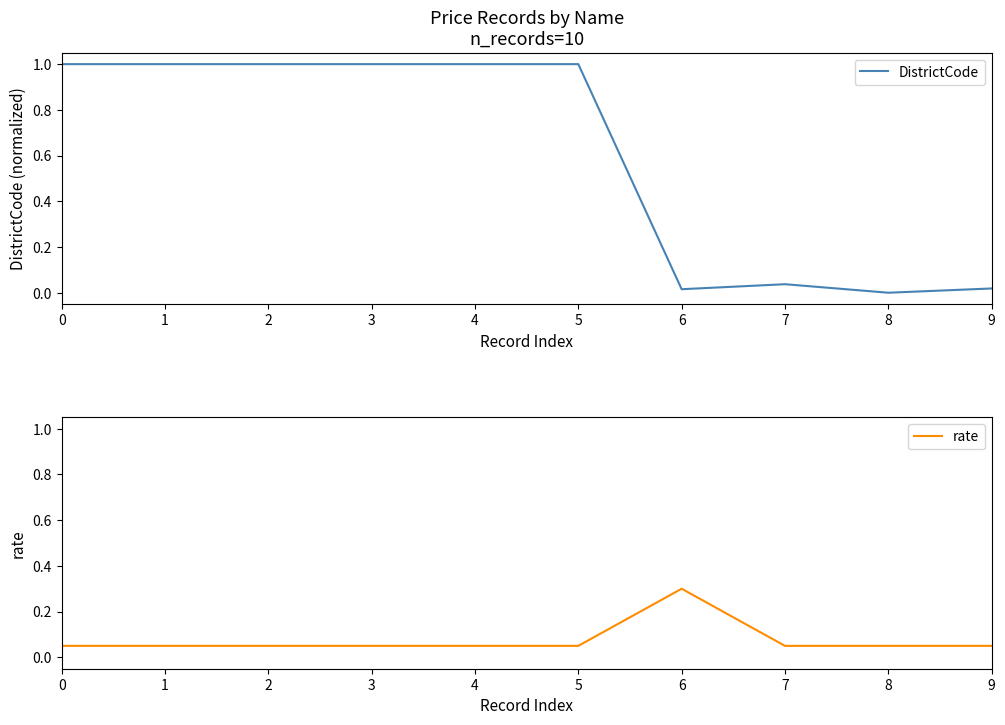

At 7, list the series in order from smallest to largest.

DistrictCode, rate